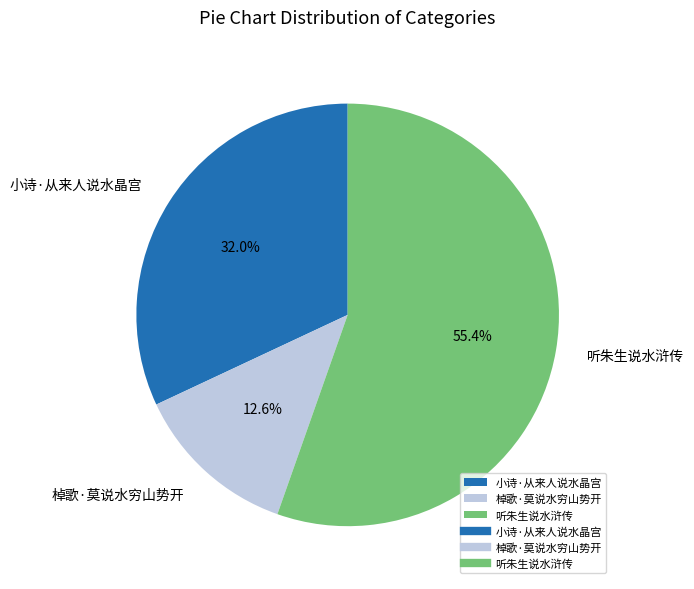

To the nearest percent, what is the combined percentage of 小诗·从来人说水晶宫 and 听朱生说水浒传?

87%